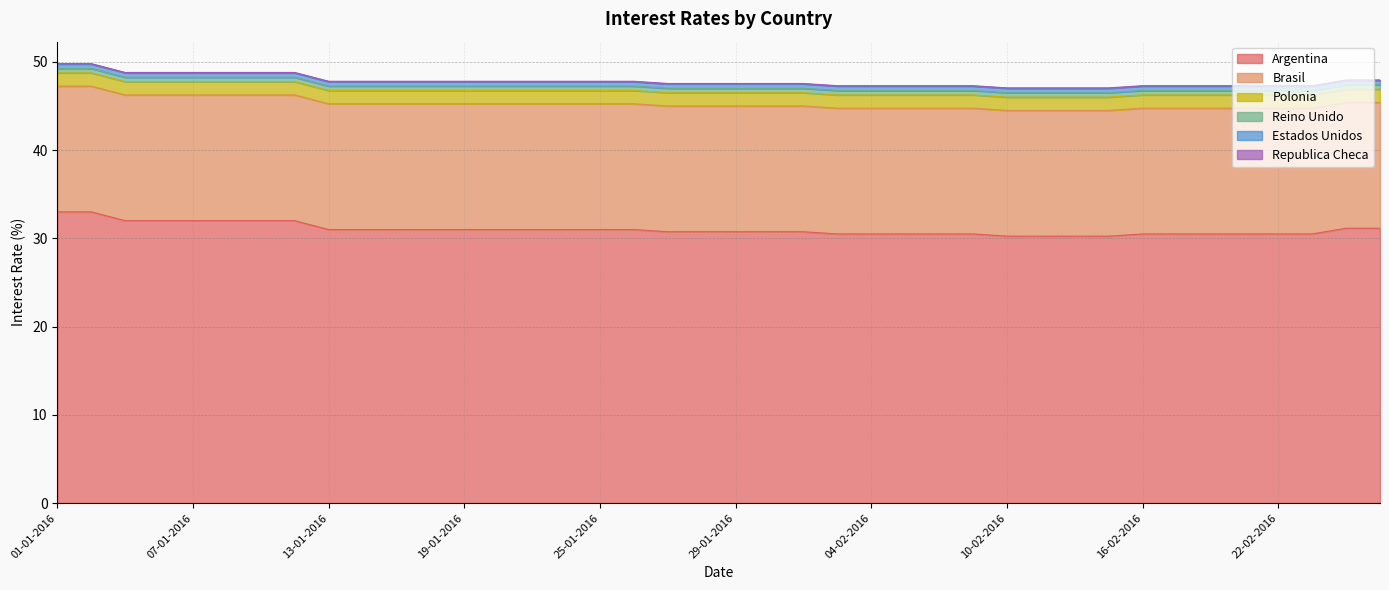

What is the average value of the Estados Unidos series?

0.5